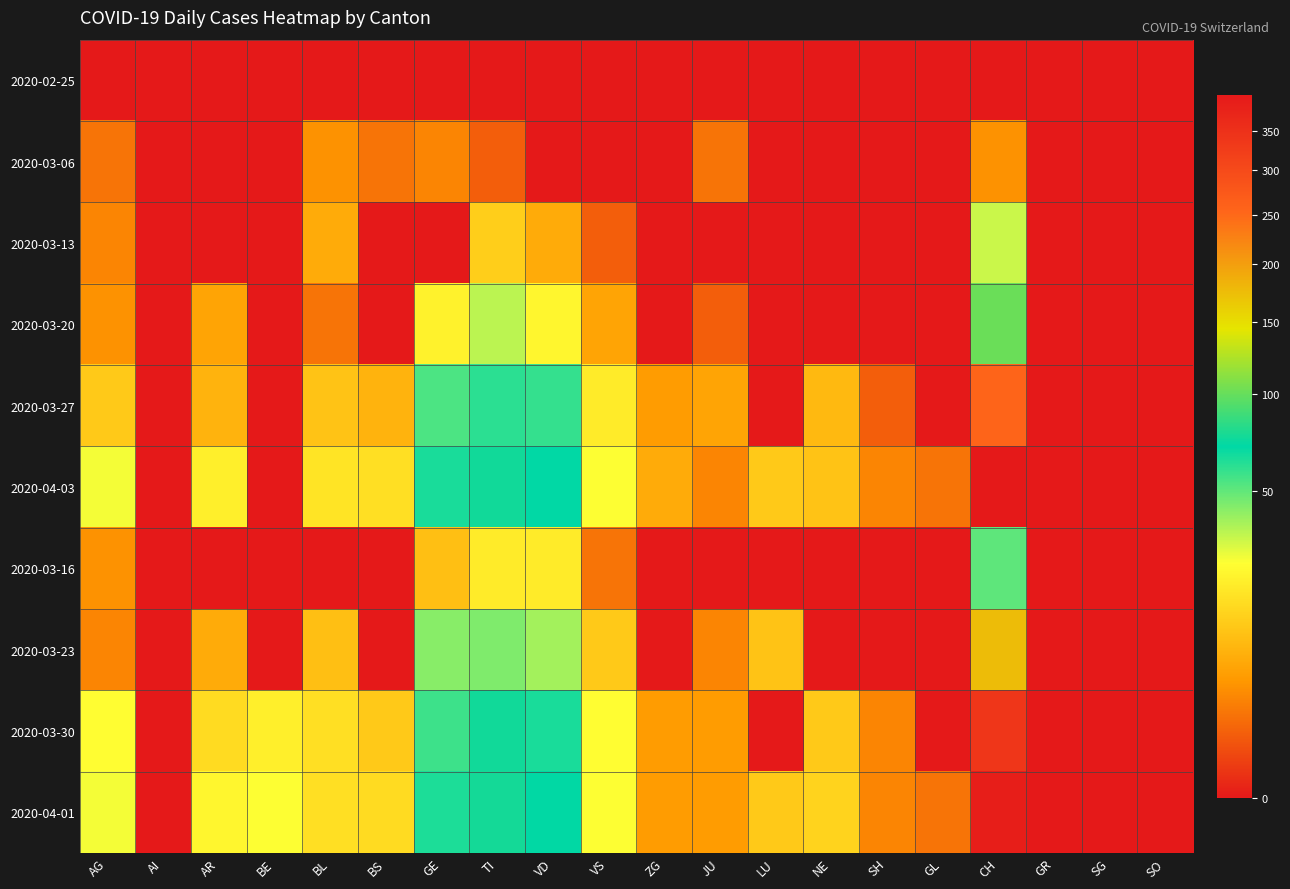

What is the spread (max minus min) of values at SH?

3